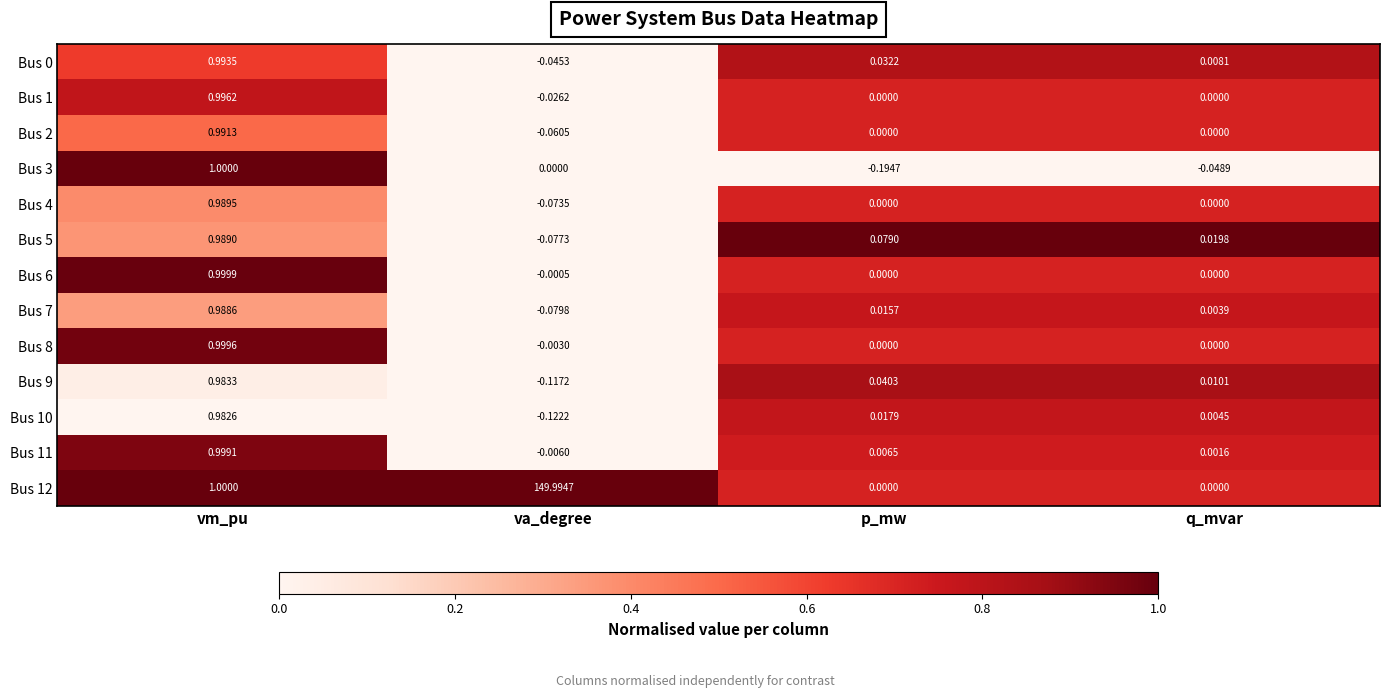

Where does the Bus 6 series first go above 0?

vm_pu